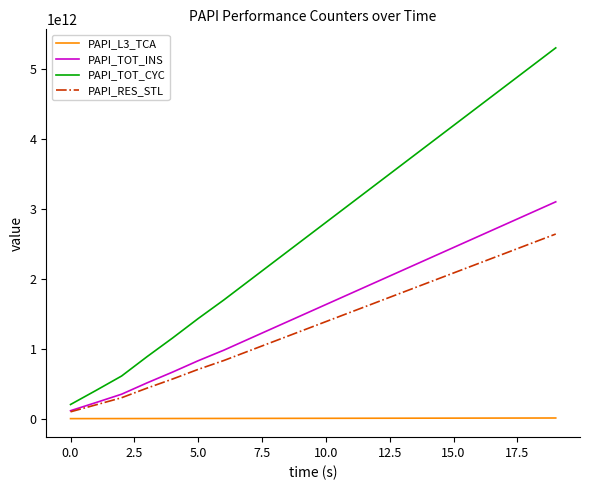

True or false: PAPI_L3_TCA and PAPI_TOT_CYC cross at least once.

False